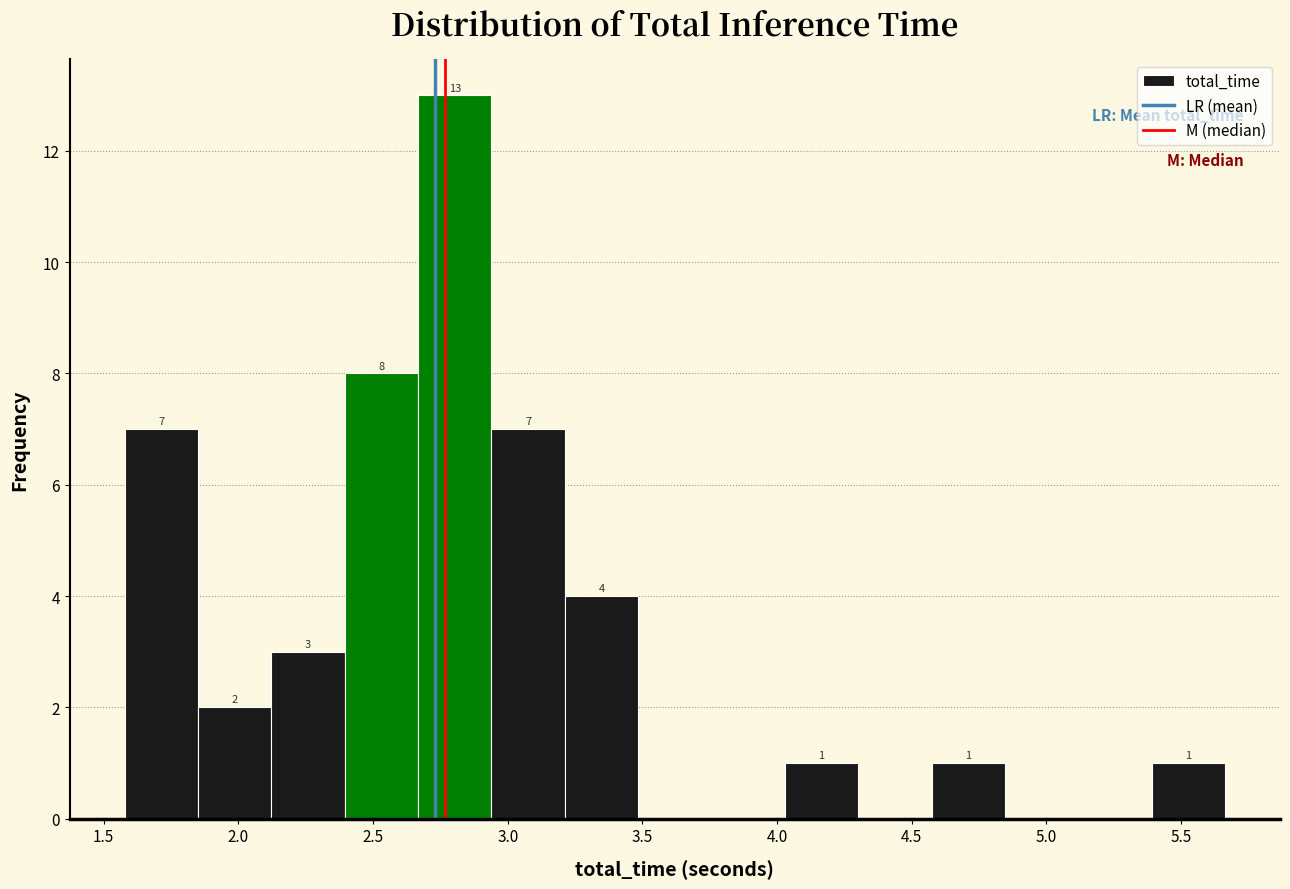

Which range on the x-axis has the tallest bar?

2.65 to 2.95